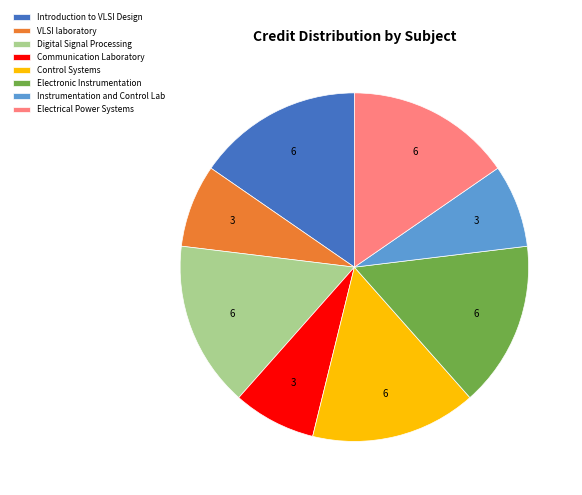

How many slices are in this pie chart?

8